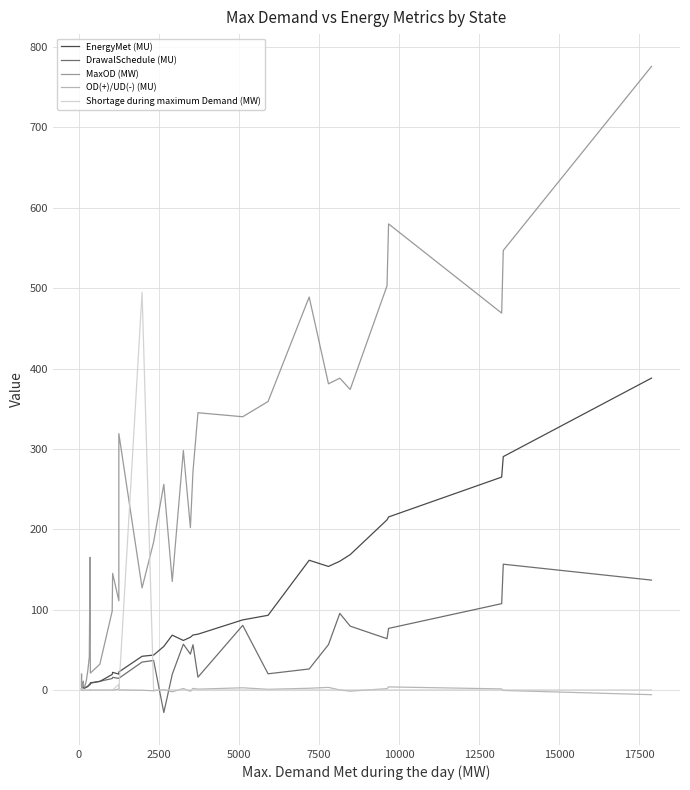

Reading left to right, transcribe all the data shown in this chart.

EnergyMet (MU): 1.4	1.9	1.8	2.0	2.7	2.1	2.7	3.5	4.7	6.3	7.0	8.9	10.6	19.3	21.9	19.7	22.4	41.9	43.4	54.2	68.2	61.6	65.6	68.4	69.4	87.2	92.9	161.4	153.7	160.2	168.4	211.7	215.3	264.9	290.4	388.1
DrawalSchedule (MU): 1.4	1.7	1.8	2.1	3.2	2.4	2.1	3.6	4.1	6.7	6.5	8.3	10.8	14.2	15.7	14.4	14.5	34.7	36.7	-28.1	19.5	57.0	44.6	56.3	15.9	80.4	20.1	26.1	56.4	95.3	79.4	63.8	76.6	107.4	156.5	136.7
MaxOD (MW): 5.0	20.0	2.0	4.0	11.0	5.0	3.0	12.0	24.0	41.0	165.0	21.0	32.0	98.0	145.0	111.0	319.0	127.0	184.0	256.0	135.0	298.0	202.0	272.0	345.0	340.0	359.0	489.0	381.0	388.0	374.0	503.0	580.0	469.0	547.0	776.0
OD(+)/UD(-) (MU): -0.1	0.2	-0.1	-0.1	-0.5	-0.3	-0.5	-0.1	-0.6	-0.4	0.5	-0.2	-0.2	-0.1	-0.4	1.1	0.1	-0.3	-1.0	0.4	-2.3	1.8	-1.7	1.9	1.0	2.7	0.8	2.1	3.2	0.0	-1.5	1.6	3.8	1.3	-0.6	-5.9
Shortage during maximum Demand (MW): 1.0	0.0	1.0	2.0	0.0	1.0	0.0	0.0	0.0	0.0	0.0	0.0	0.0	0.0	0.0	7.0	0.0	495.0	0.0	0.0	0.0	0.0	0.0	0.0	0.0	0.0	0.0	0.0	0.0	0.0	0.0	0.0	0.0	0.0	0.0	0.0